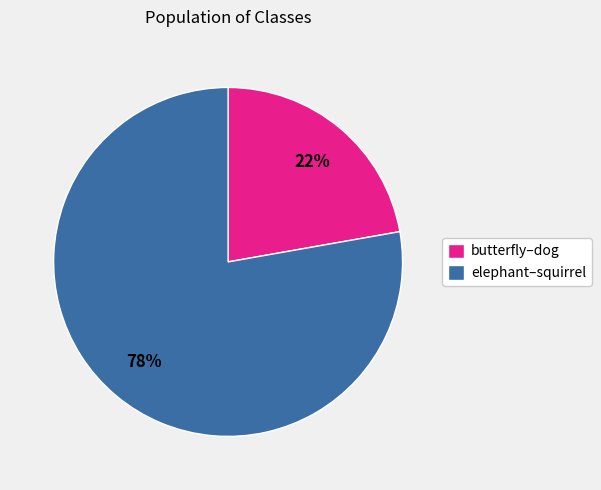

Do elephant–squirrel and butterfly–dog together represent more than half of the pie?

Yes